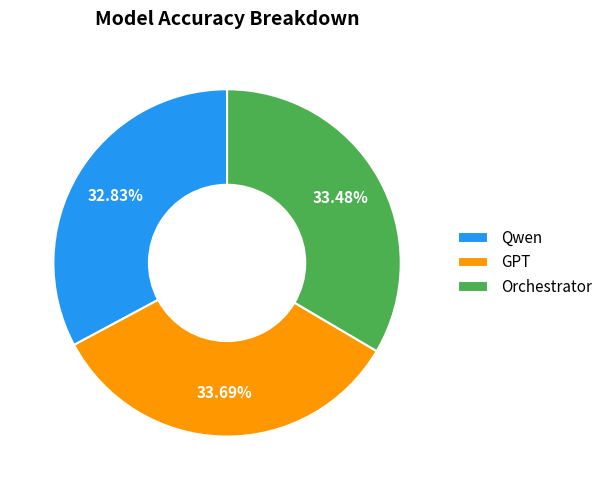

Does Qwen account for over 50% of the chart?

No